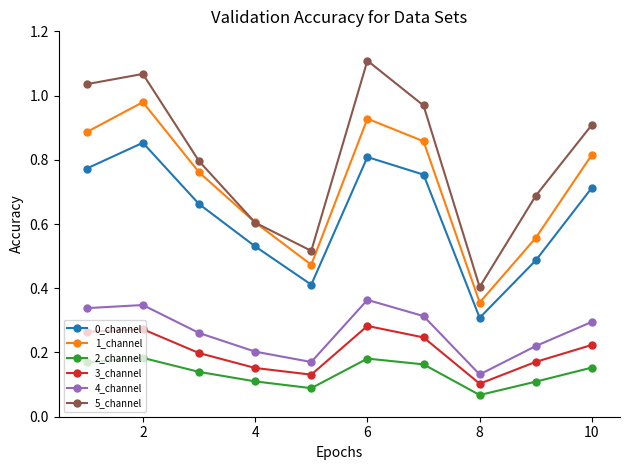

List the series in order of their peak value, highest first.

5_channel, 1_channel, 0_channel, 4_channel, 3_channel, 2_channel